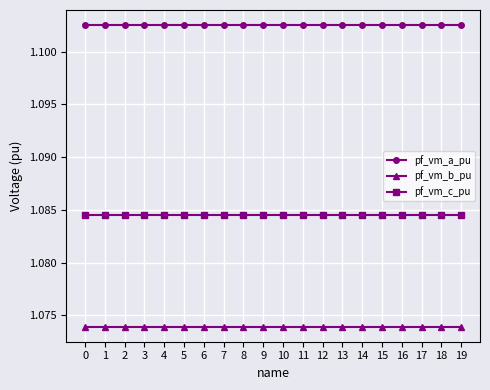

True or false: pf_vm_b_pu and pf_vm_c_pu cross at least once.

False